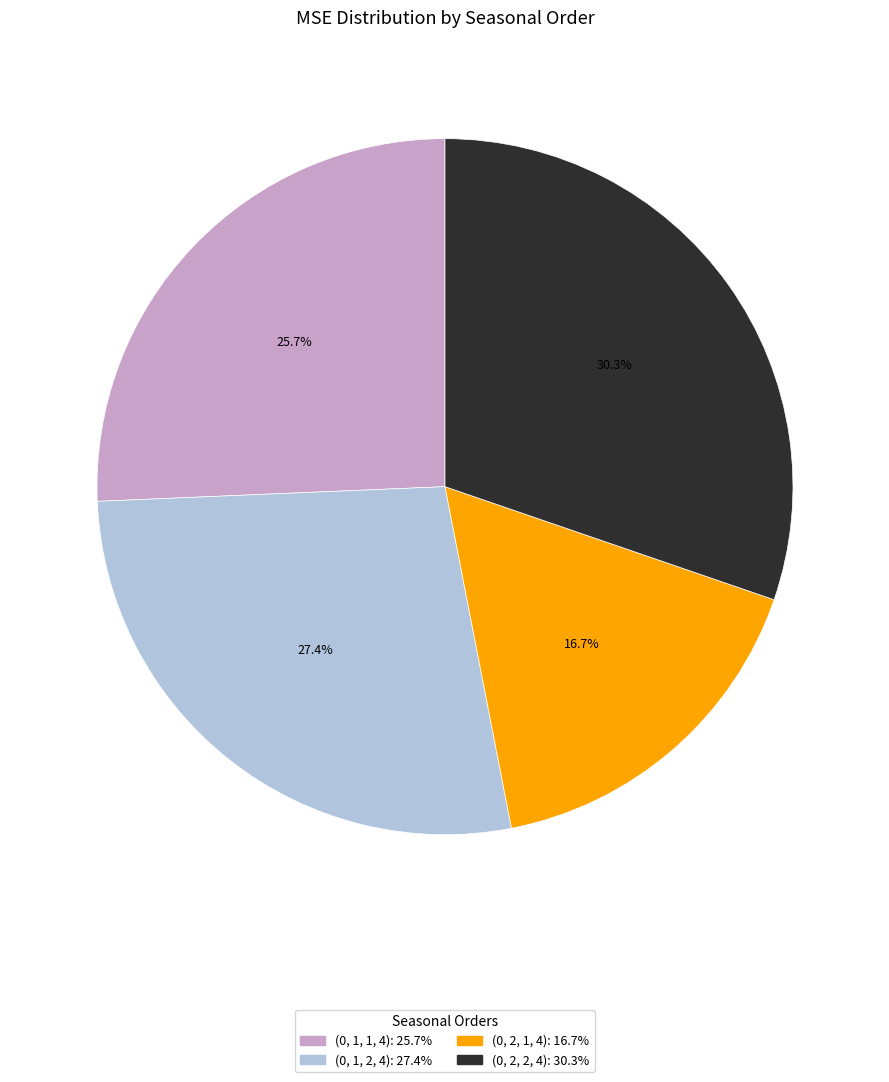

To the nearest percent, what is the combined percentage of (0, 2, 2, 4) and (0, 1, 1, 4)?

56%